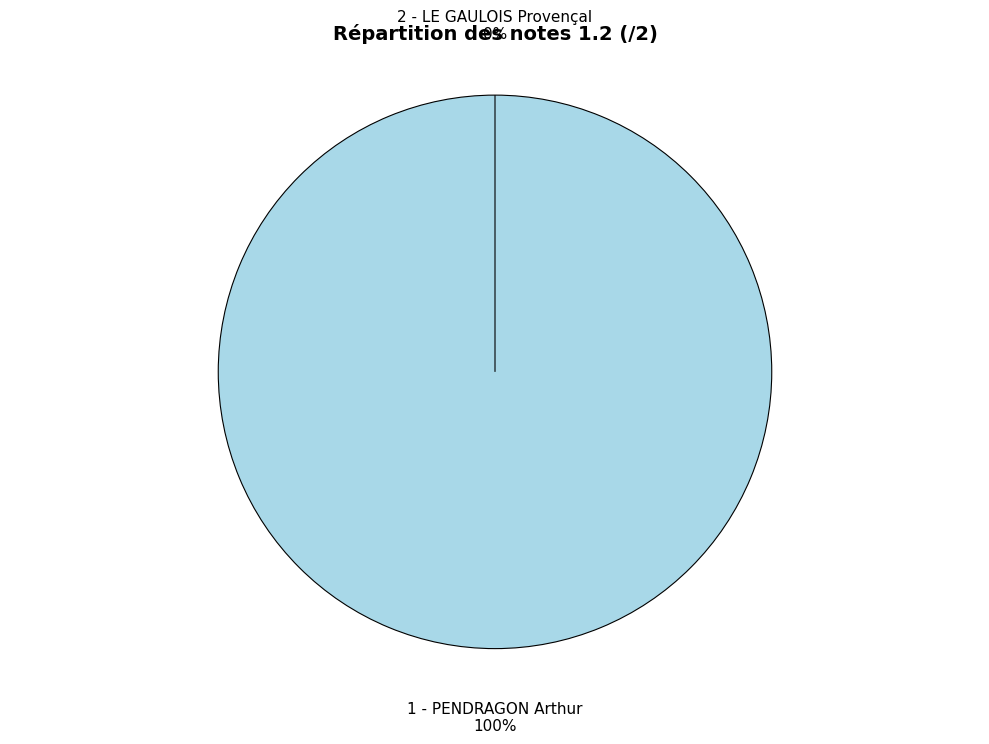

Combined, what portion of the pie is 2 - LE GAULOIS Provençal and 1 - PENDRAGON Arthur?

100.0%